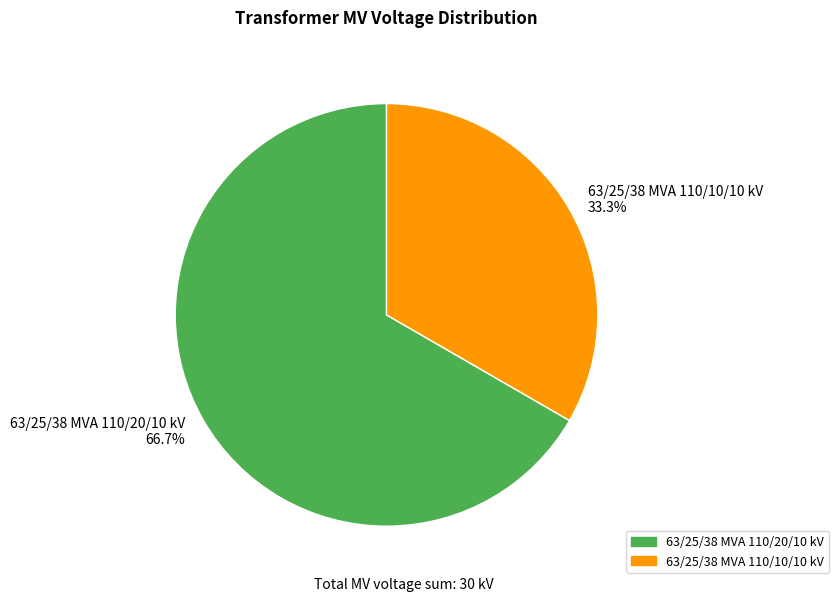

Does 63/25/38 MVA 110/20/10 kV represent more than half of the total?

Yes